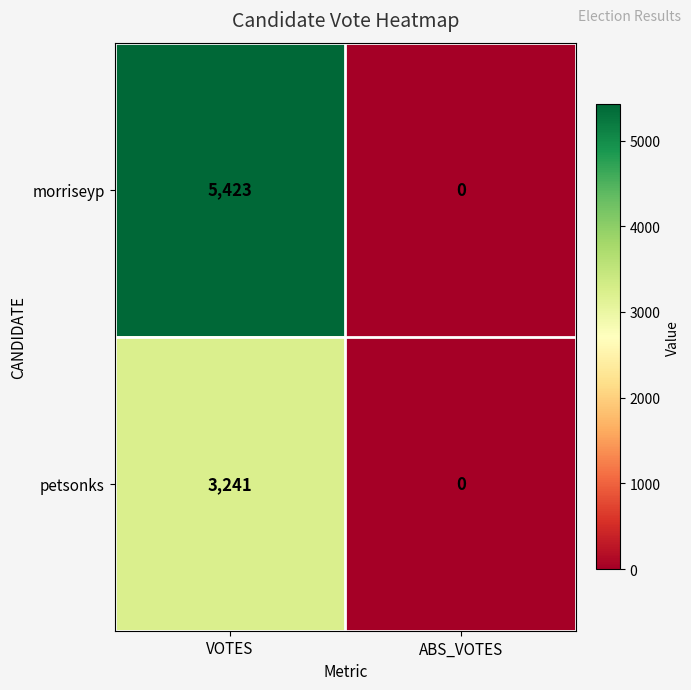

At which label does morriseyp reach its minimum?

ABS_VOTES